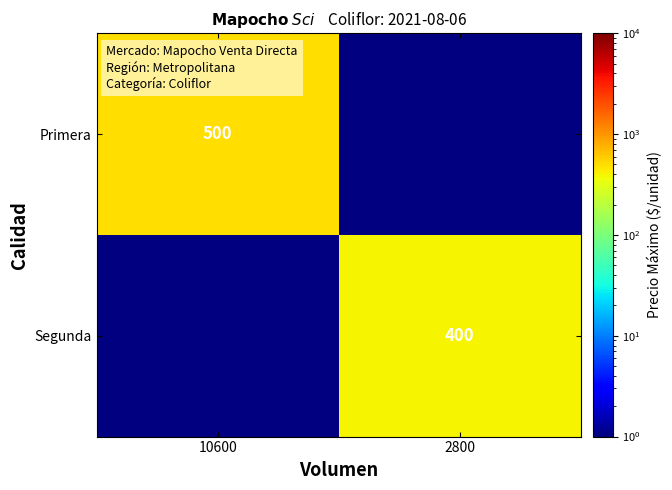

Count the number of data series in this chart.

2